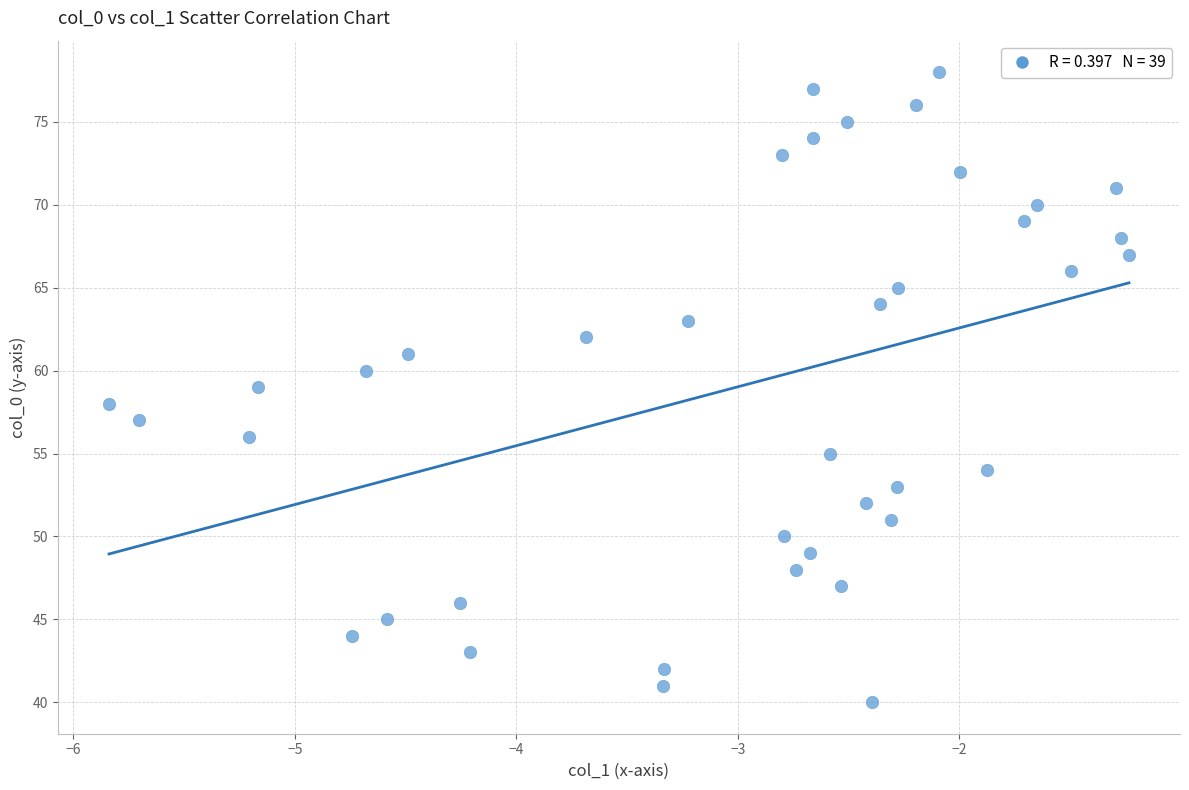

What is the range of Y values (max minus min)?

38